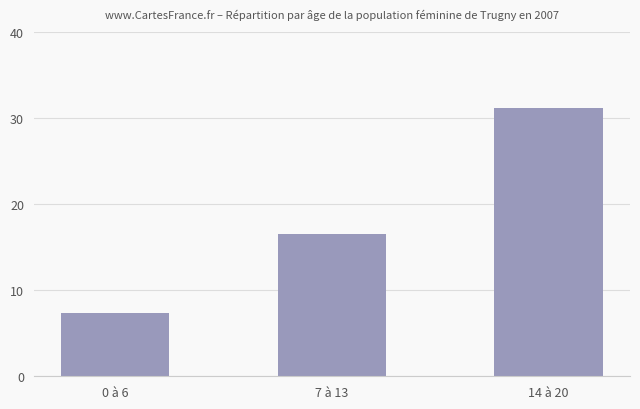

What is the change in value from 0 à 6 to 7 à 13?

+9.2